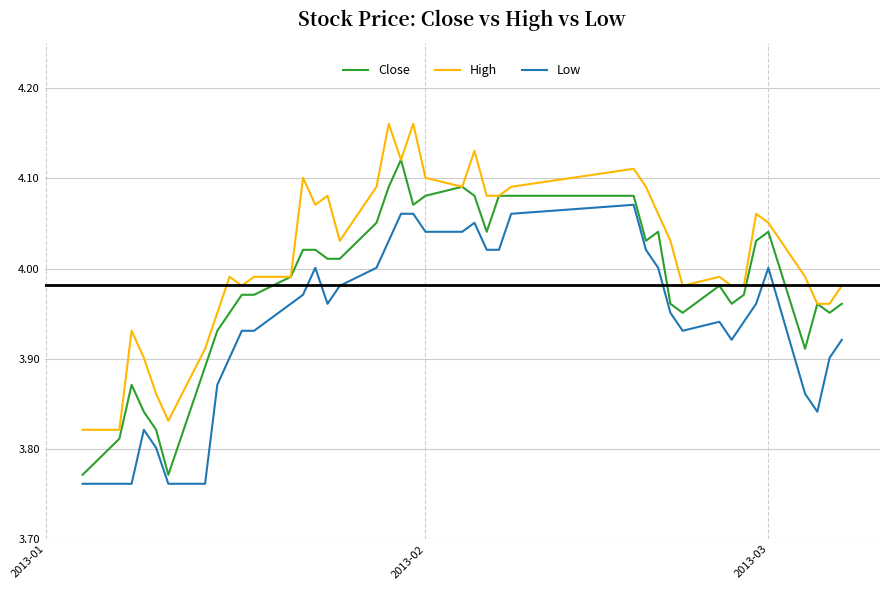

What is the difference between the second highest and minimum values in the High series?

0.3